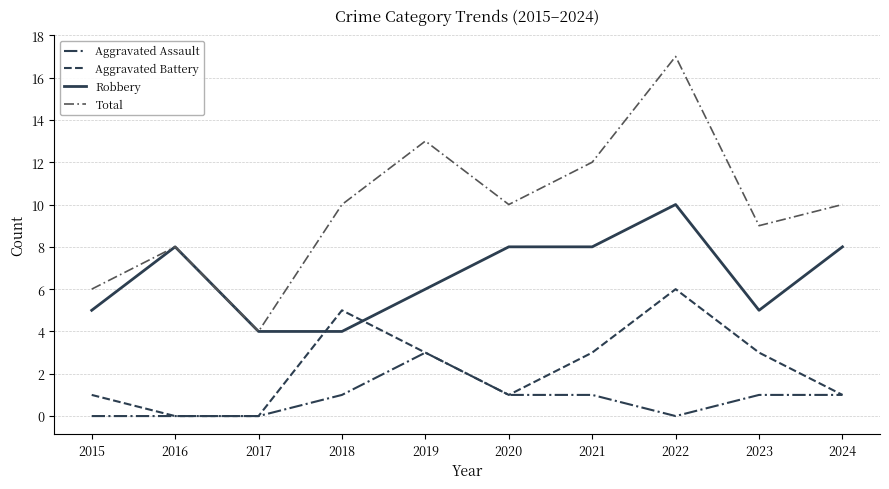

What is the greatest value displayed?

17